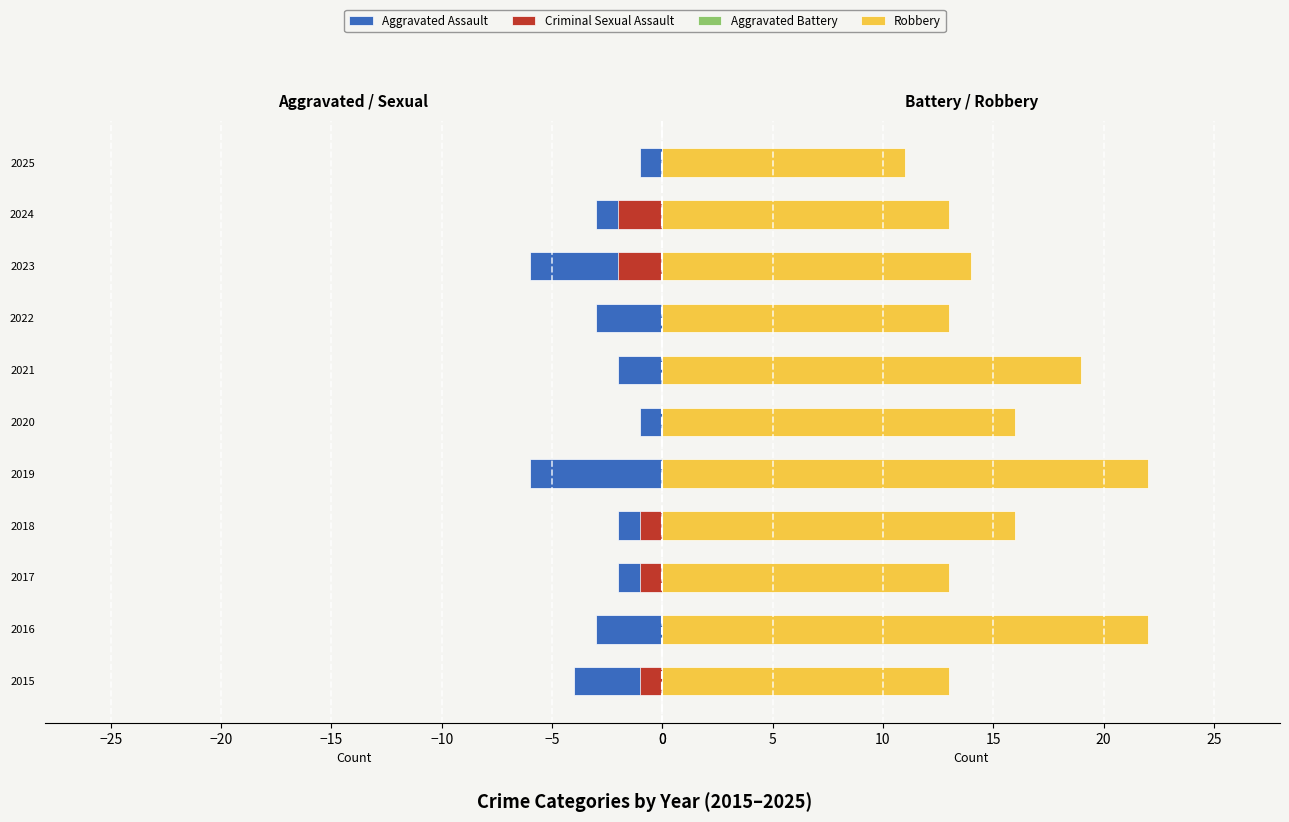

What is the maximum value for Aggravated Battery?

10